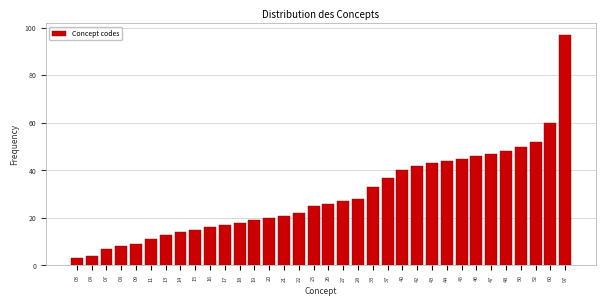

What is the ratio of the value at 48 to the value at 44?

1.1